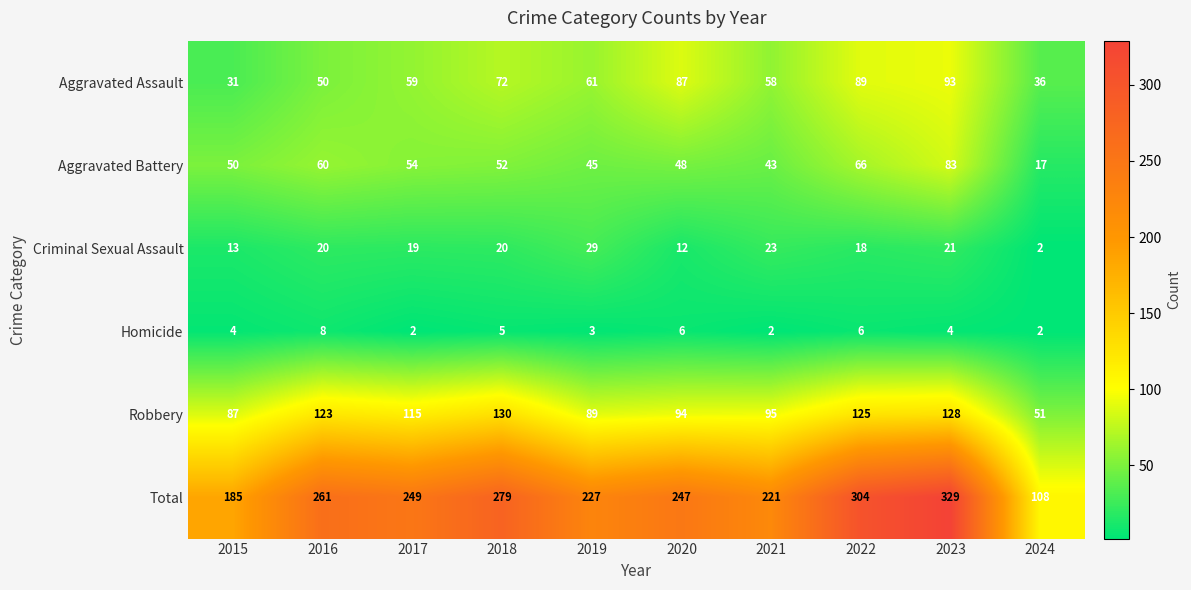

Count the number of data series in this chart.

6